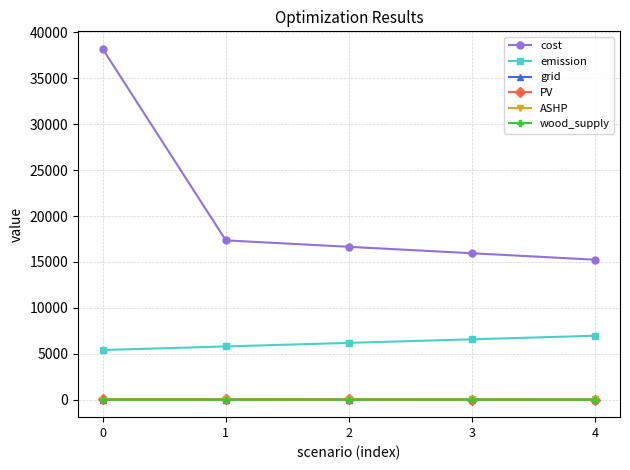

Is the value of emission at 2 greater than the value of wood_supply at 1?

Yes